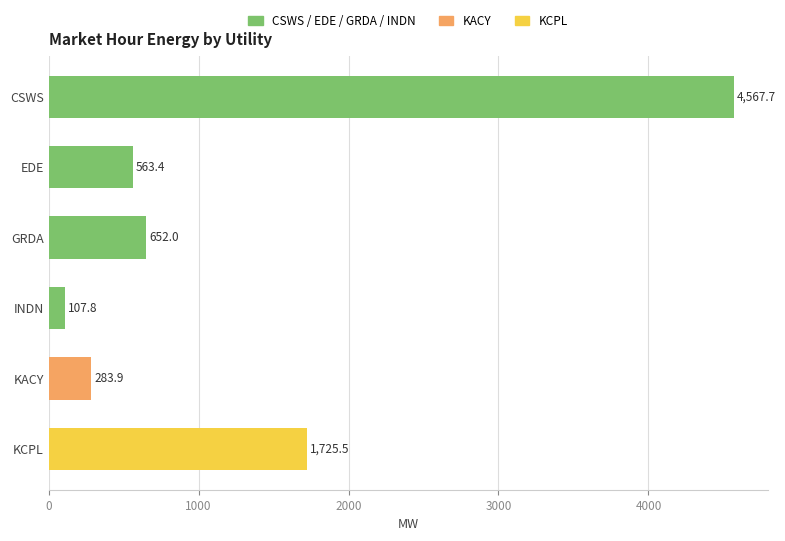

Count the number of categories in the chart.

6